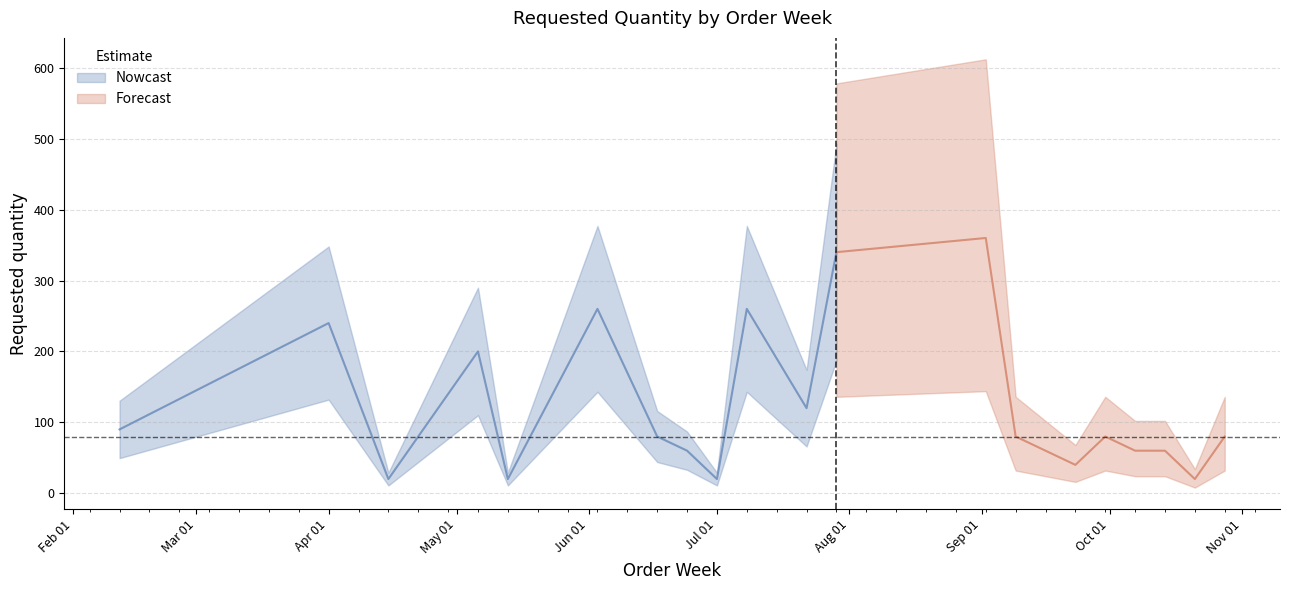

What is the value of the 23rd point from the left?

80